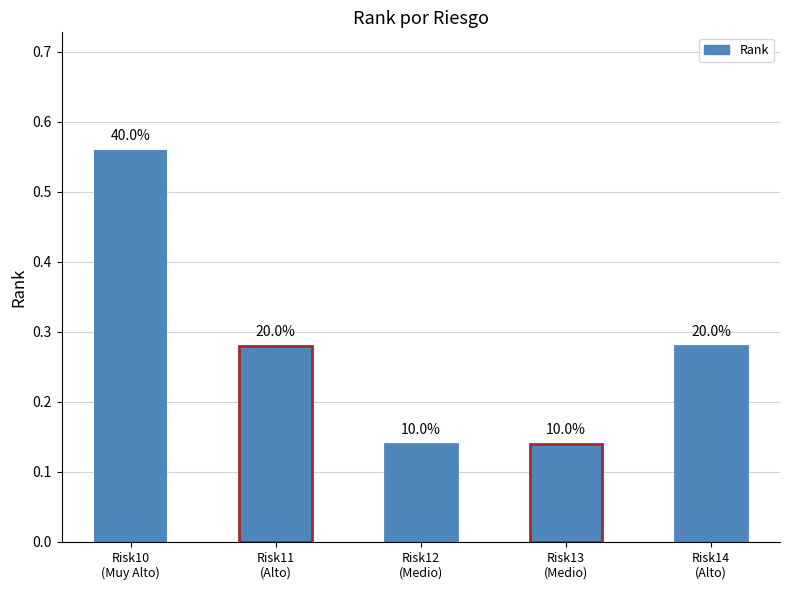

How many values are between 0 and 1?

5